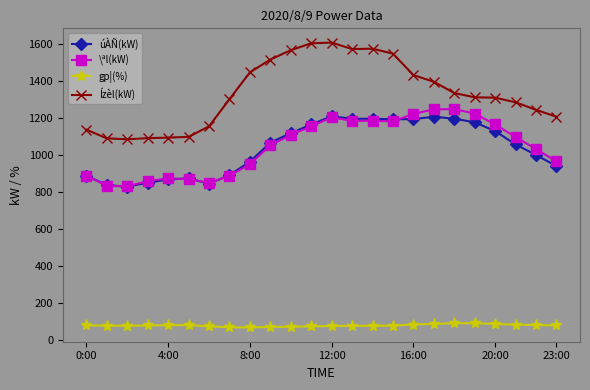

What is the value of the úÀÑ(kW) point at the 14th from the left?

1196